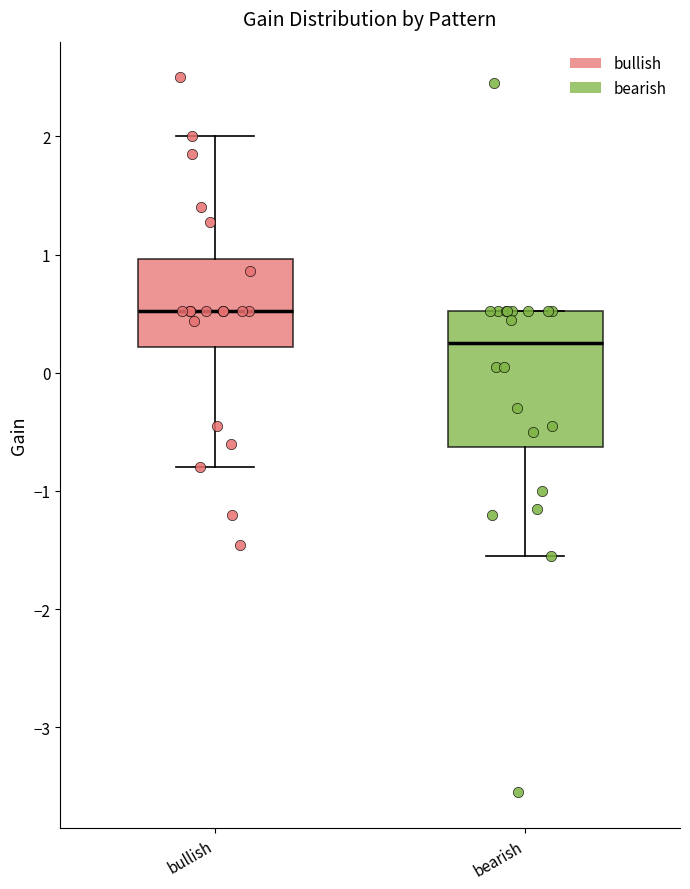

Comparing the boxes themselves (not the whiskers), which one is the tallest?

bearish